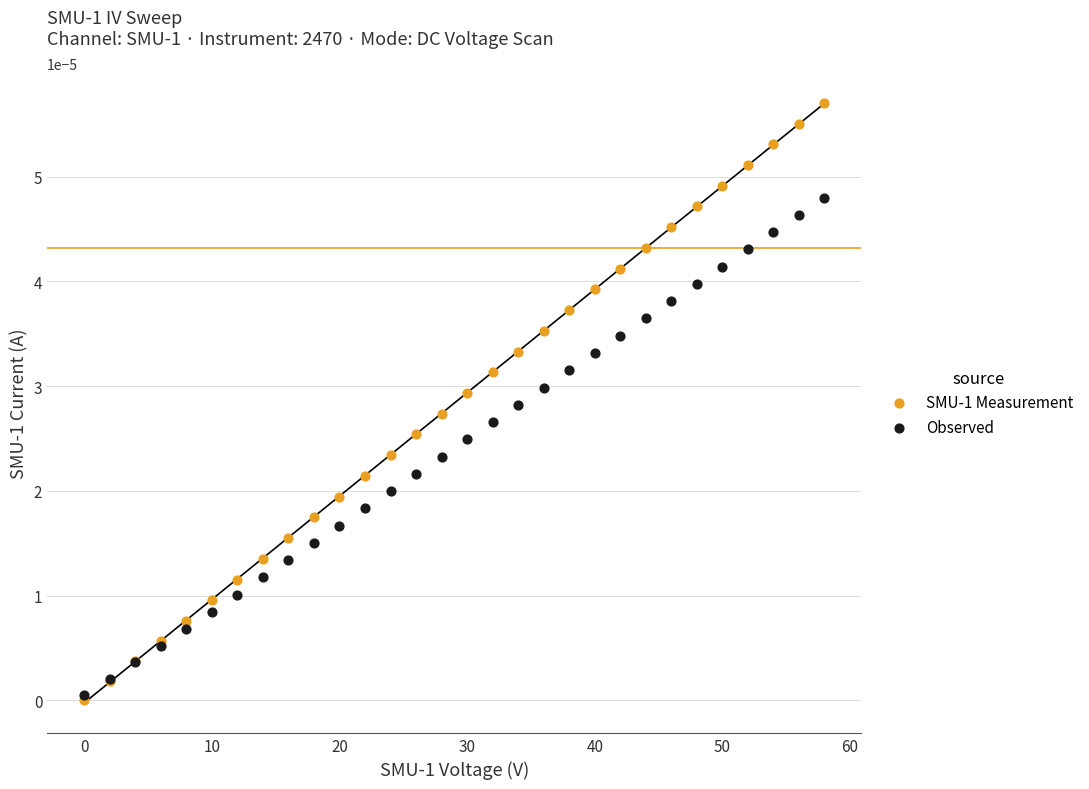

Which series has the largest Y range (max minus min)?

SMU-1 Measurement